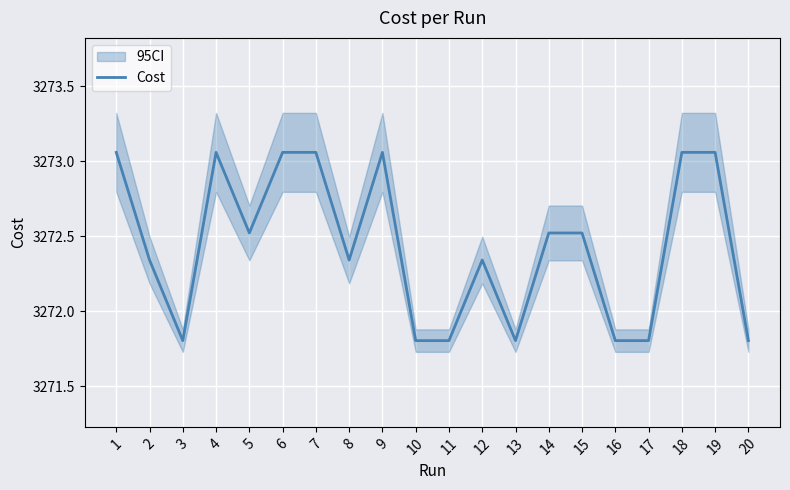

Reading left to right, list all the values displayed in this chart.

3273.1	3272.3	3271.8	3273.1	3272.5	3273.1	3273.1	3272.3	3273.1	3271.8	3271.8	3272.3	3271.8	3272.5	3272.5	3271.8	3271.8	3273.1	3273.1	3271.8